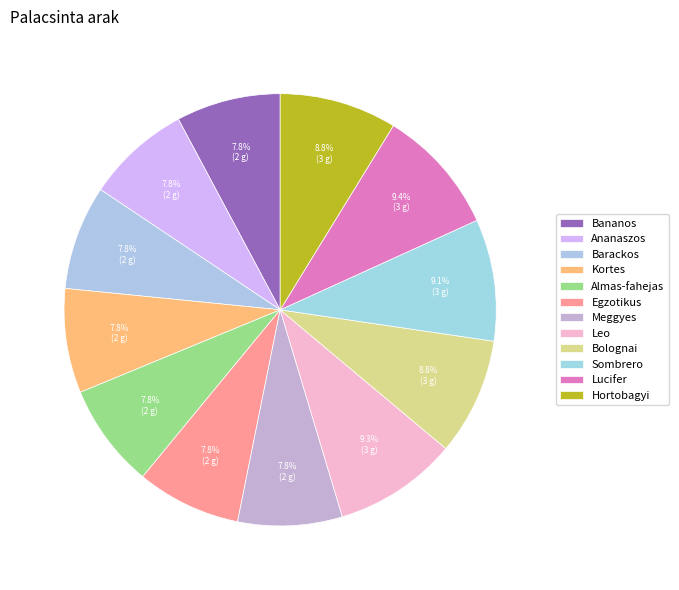

Rank the categories by value from lowest to highest.

Bananos, Ananaszos, Barackos, Kortes, Almas-fahejas, Egzotikus, Meggyes, Bolognai, Hortobagyi, Sombrero, Leo, Lucifer